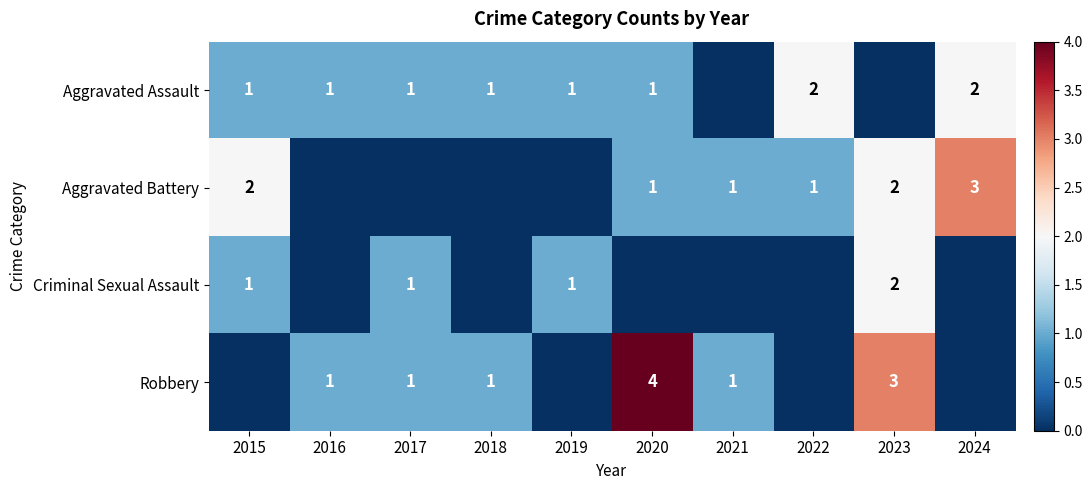

The value of Criminal Sexual Assault at 2017 is 1. True or false?

True